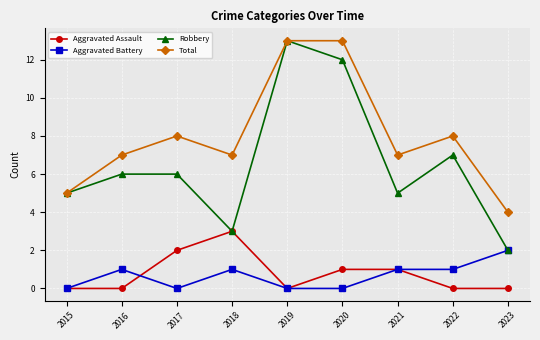

Which series has the largest total across all categories?

Total